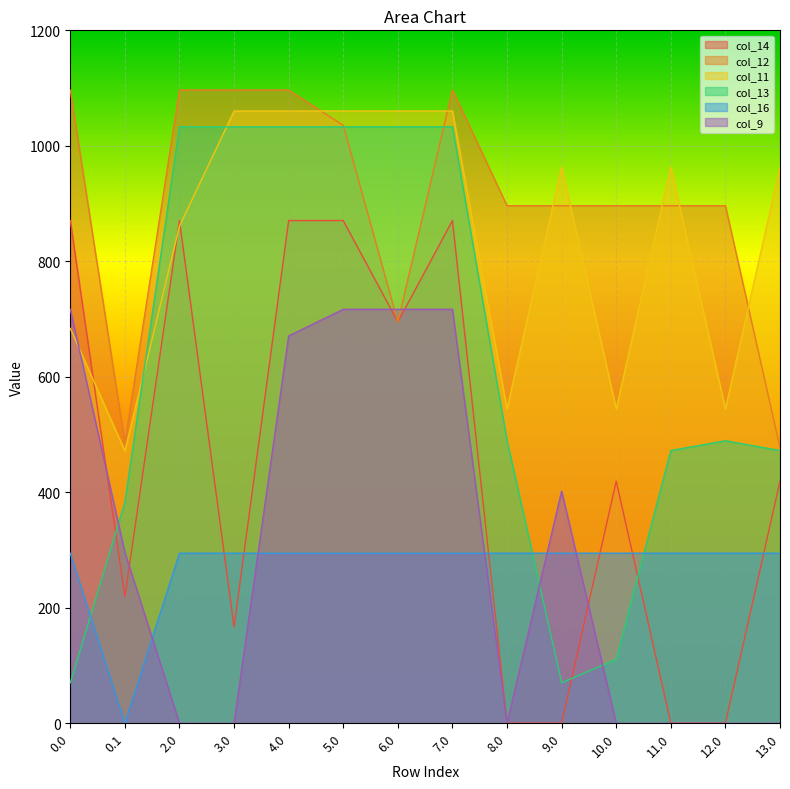

True or false: col_16 has more than 0 points higher than both neighbors.

False